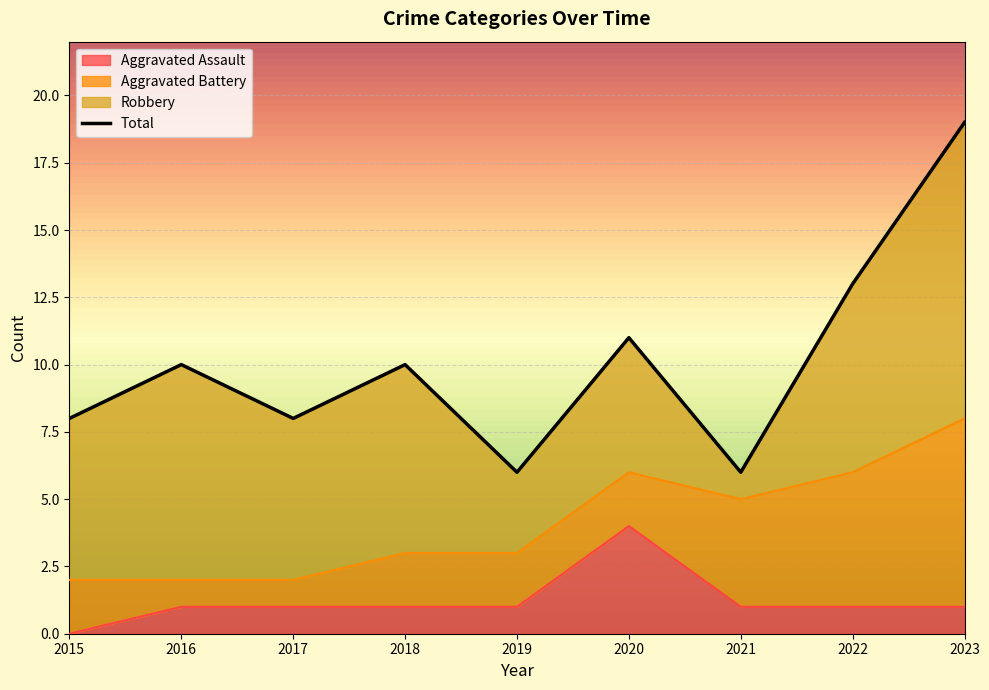

What is the difference between the second highest and minimum values in the Total series?

7